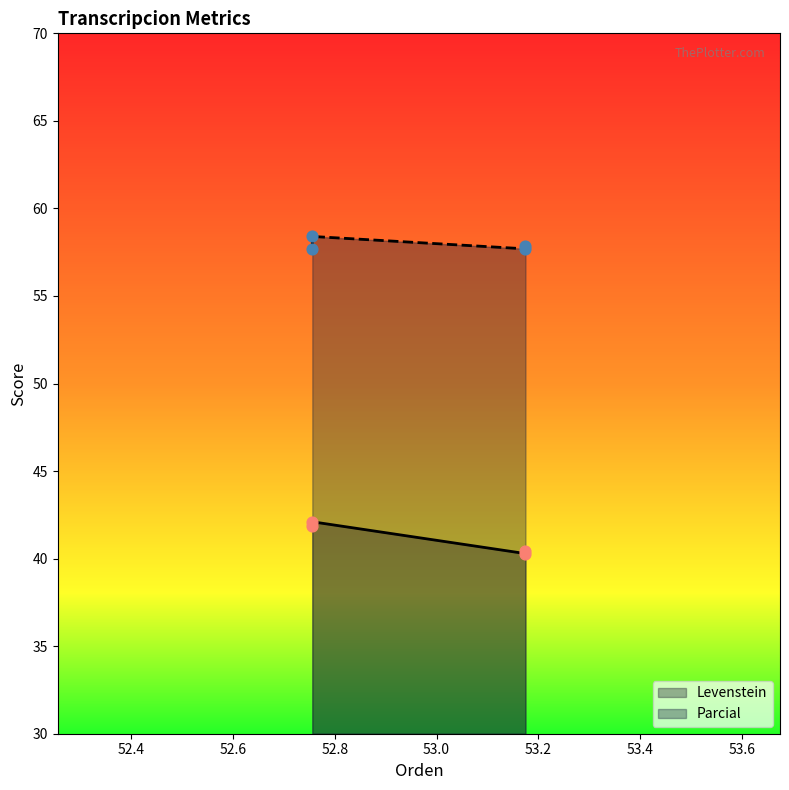

At how many categories does at least one series exceed 55?

4